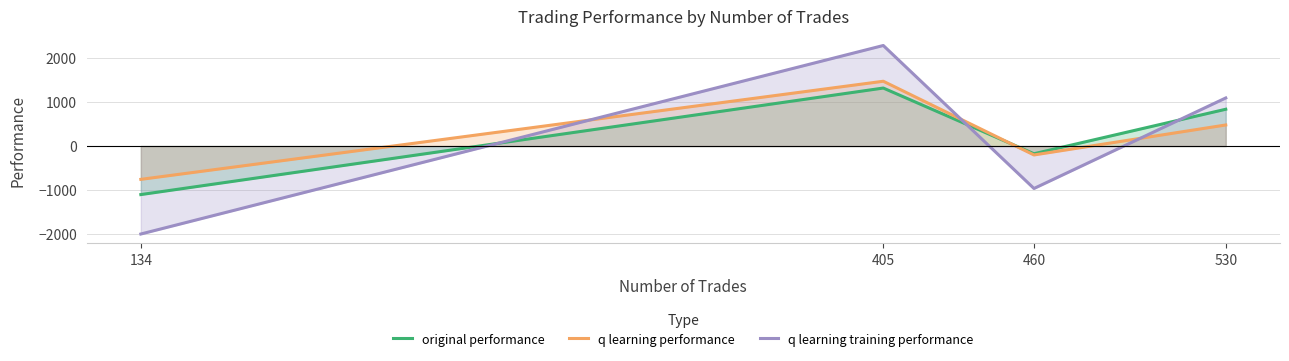

How many times do original performance and q learning performance cross each other?

1